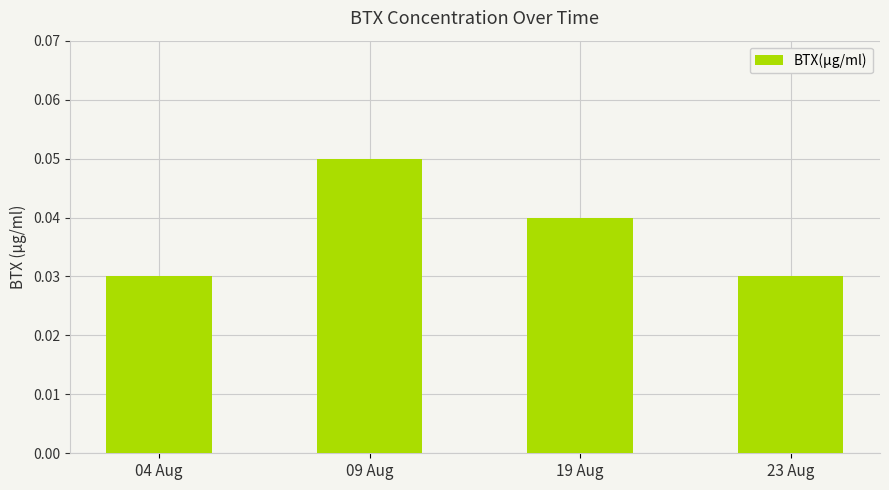

What position from the right is 04 Aug?

4